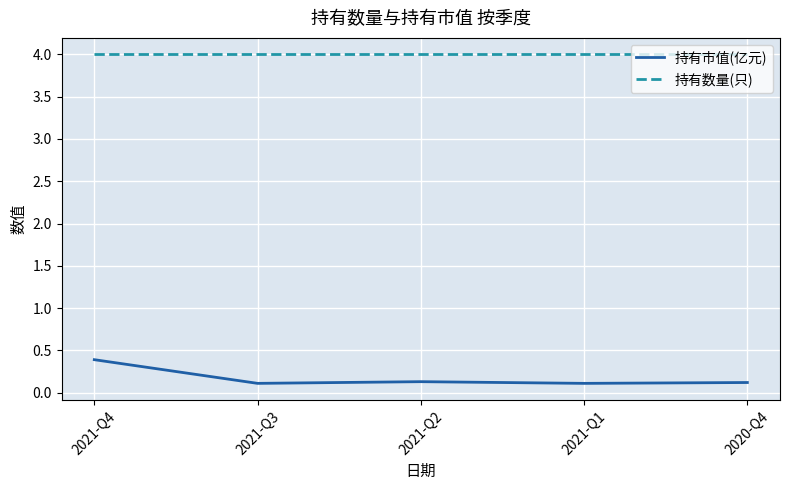

True or false: 持有市值(亿元) and 持有数量(只) cross at least once.

False